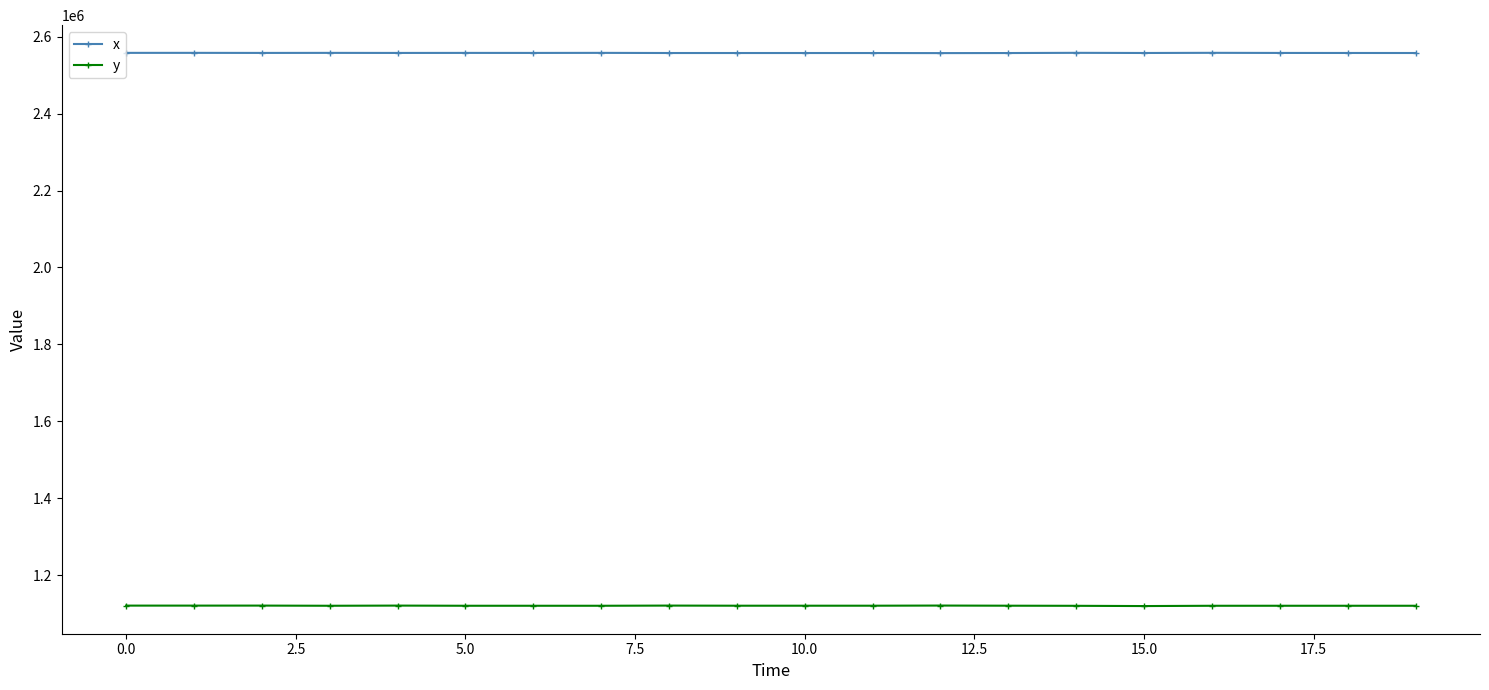

True or false: y has more than 2 points higher than both neighbors.

True